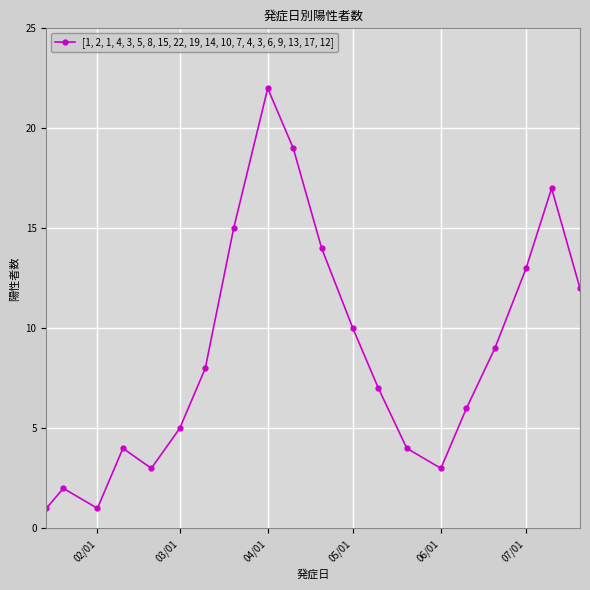

Reading left to right, transcribe all the data shown in this chart.

1	2	1	4	3	5	8	15	22	19	14	10	7	4	3	6	9	13	17	12